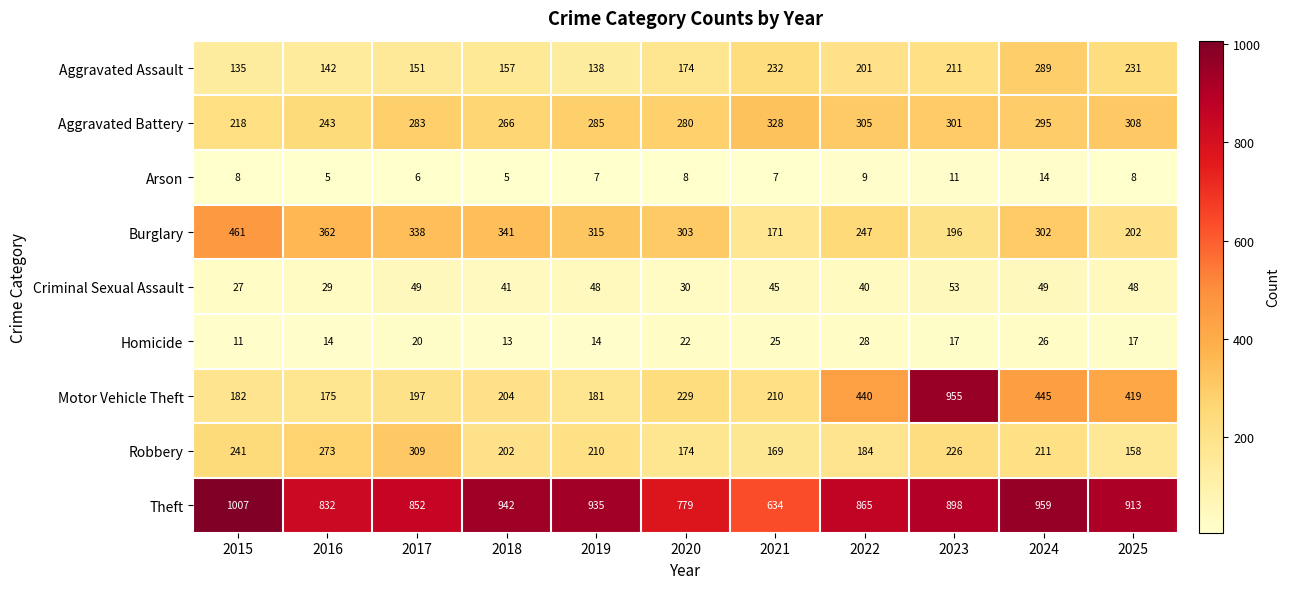

What is the average value of the Theft series?

874